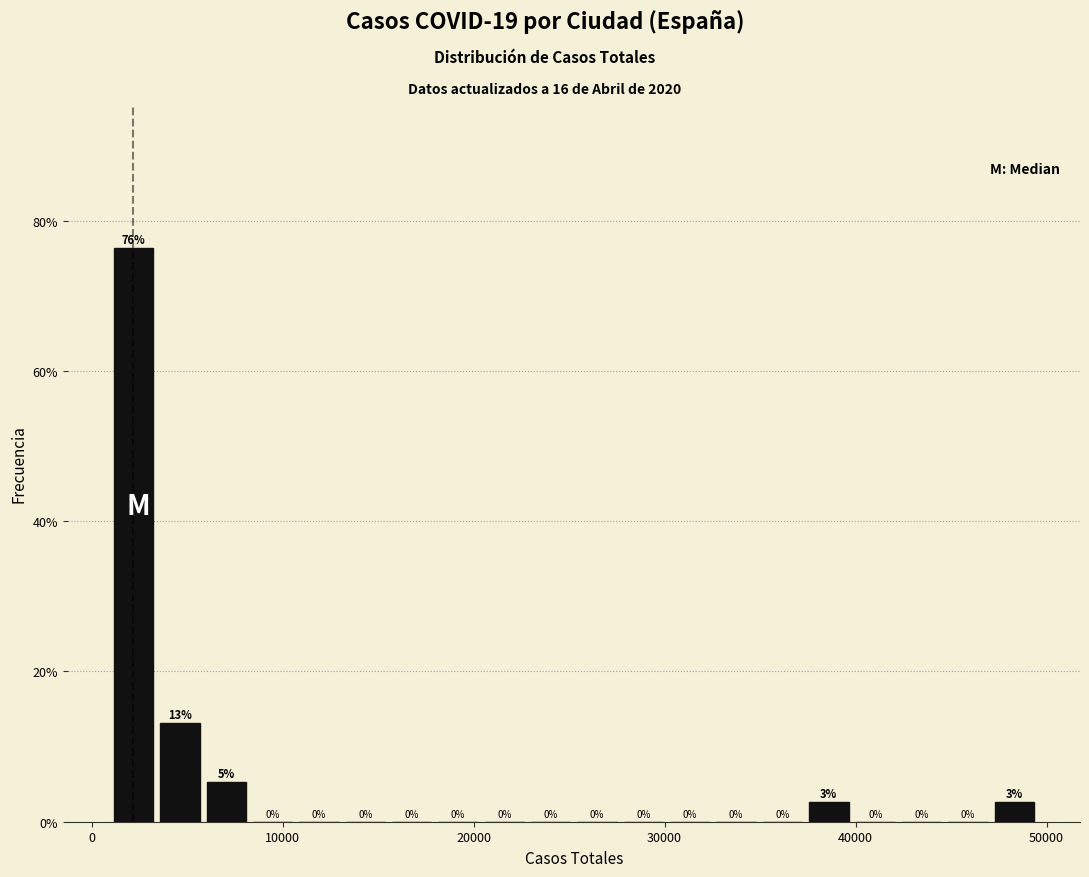

Read against the x-axis, roughly where is the centre of the tallest bar?

2000